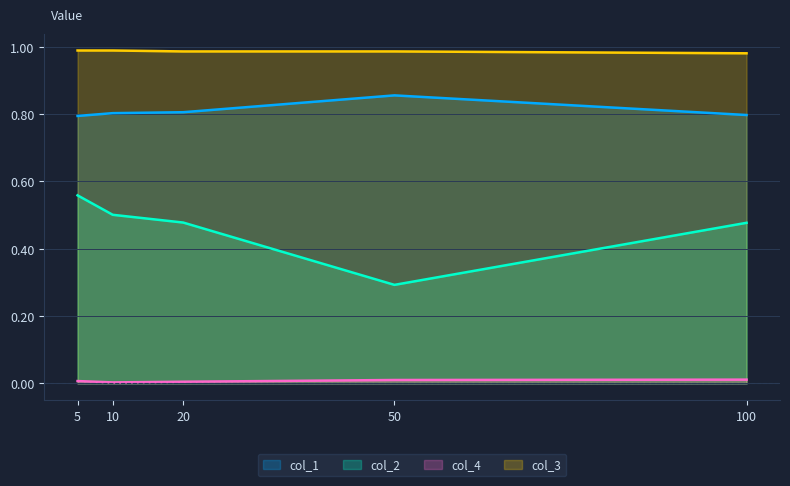

Count the col_1 values in the range 0 to 1.

5